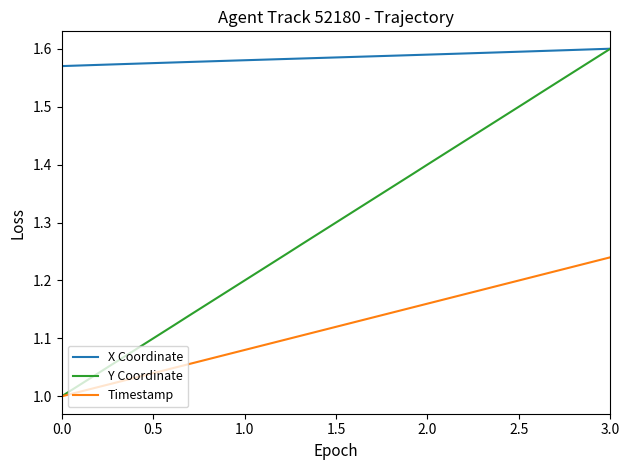

Which series has the largest range (max minus min)?

Y Coordinate